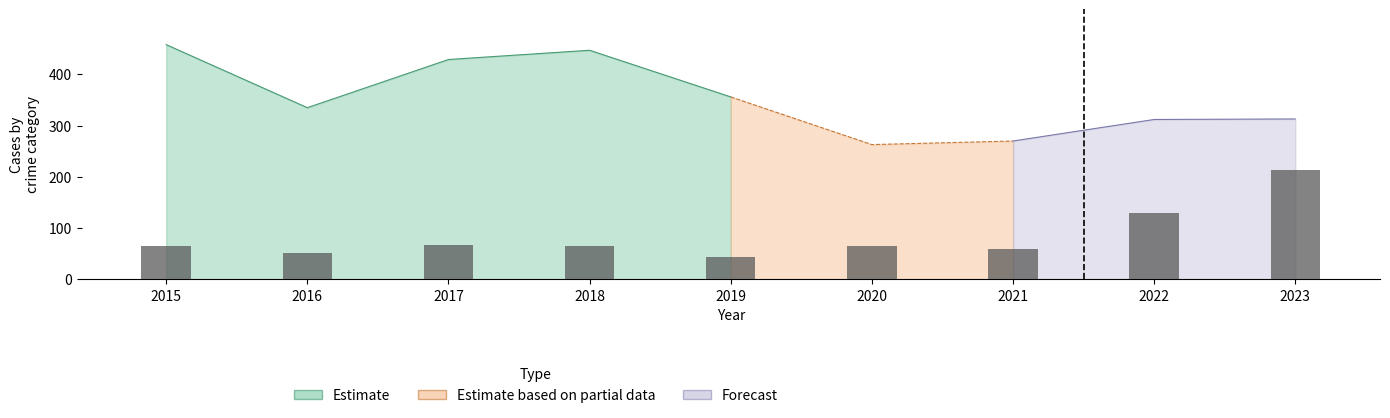

The value at 2015 is 65. True or false?

True